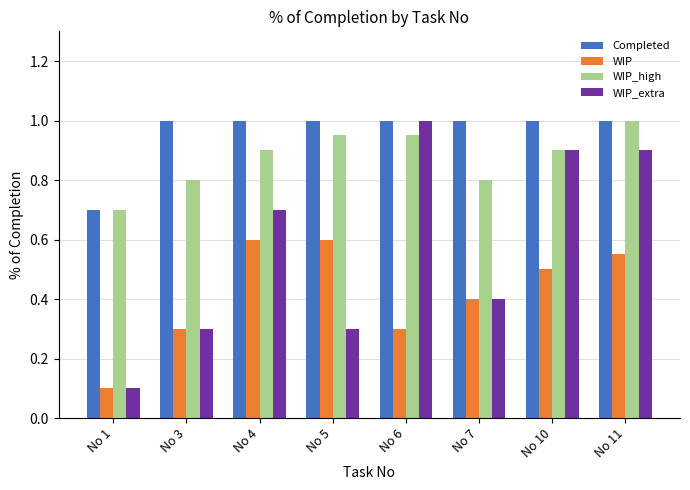

What is the difference between the Completed values at No 1 and No 7?

0.3